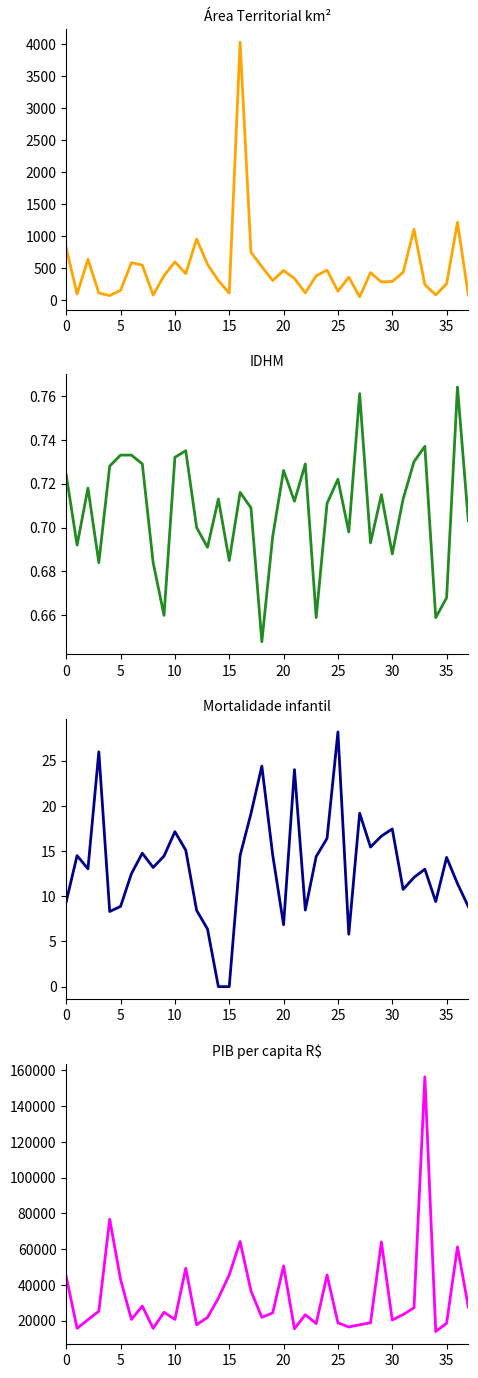

Which series has the largest total across all categories?

PIB per capita R$